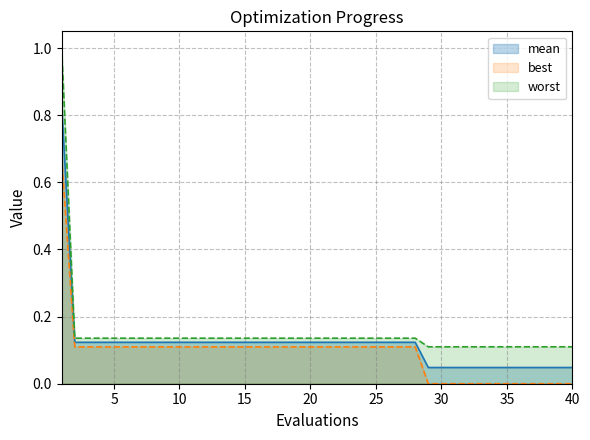

Count the best values in the range 0 to 1.

40